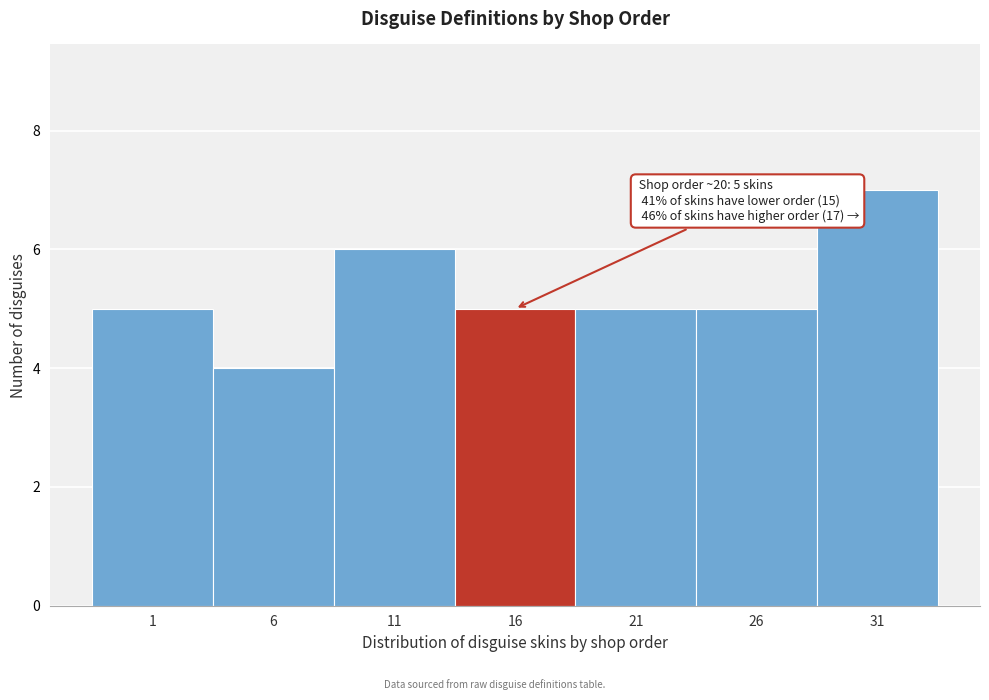

Reading left to right, extract all data points from this chart.

5	4	6	5	5	5	7